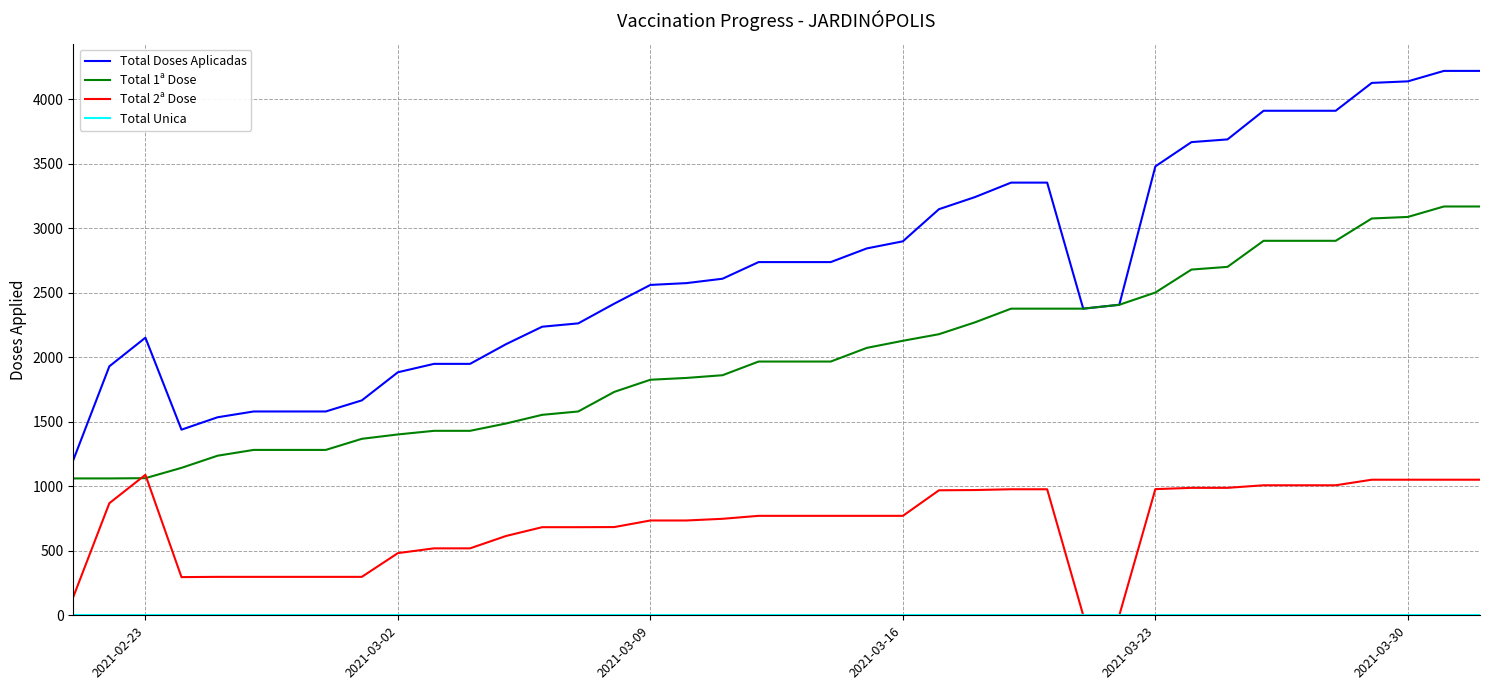

Which series has the largest total across all categories?

Total Doses Aplicadas